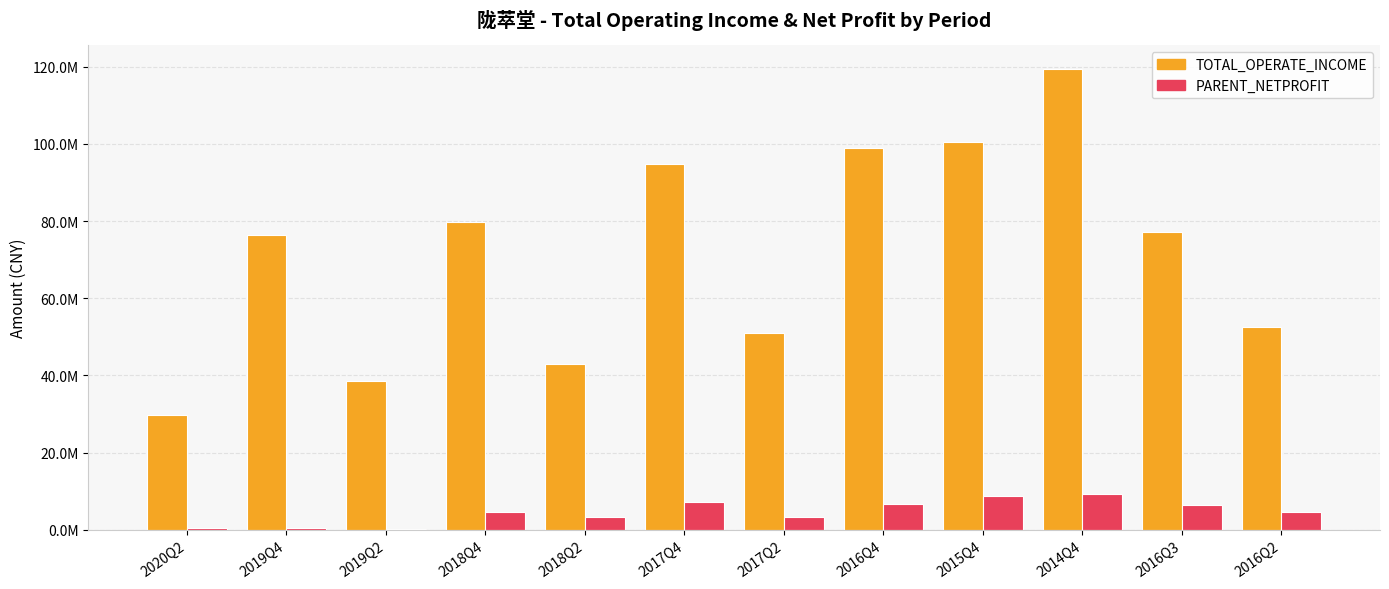

The PARENT_NETPROFIT series shows 633828.7 at 2020Q2. True or false?

False